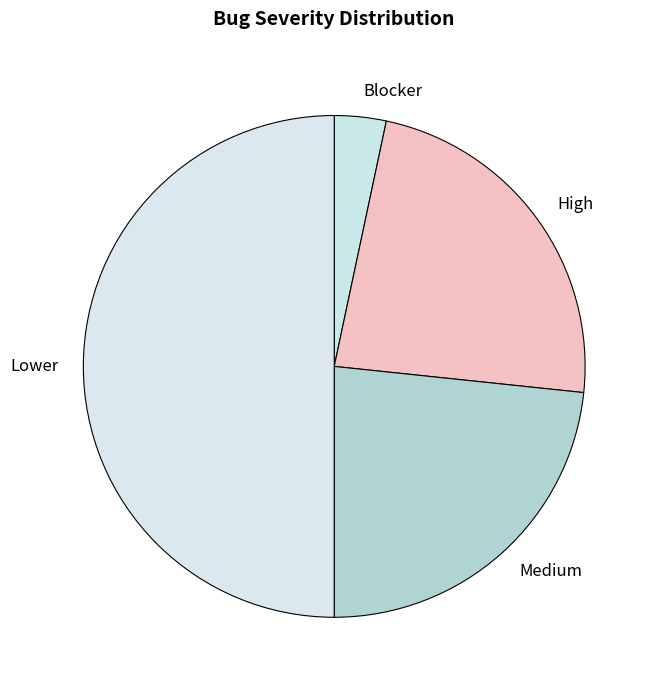

What is the ratio of the value at High to the value at Lower?

0.5